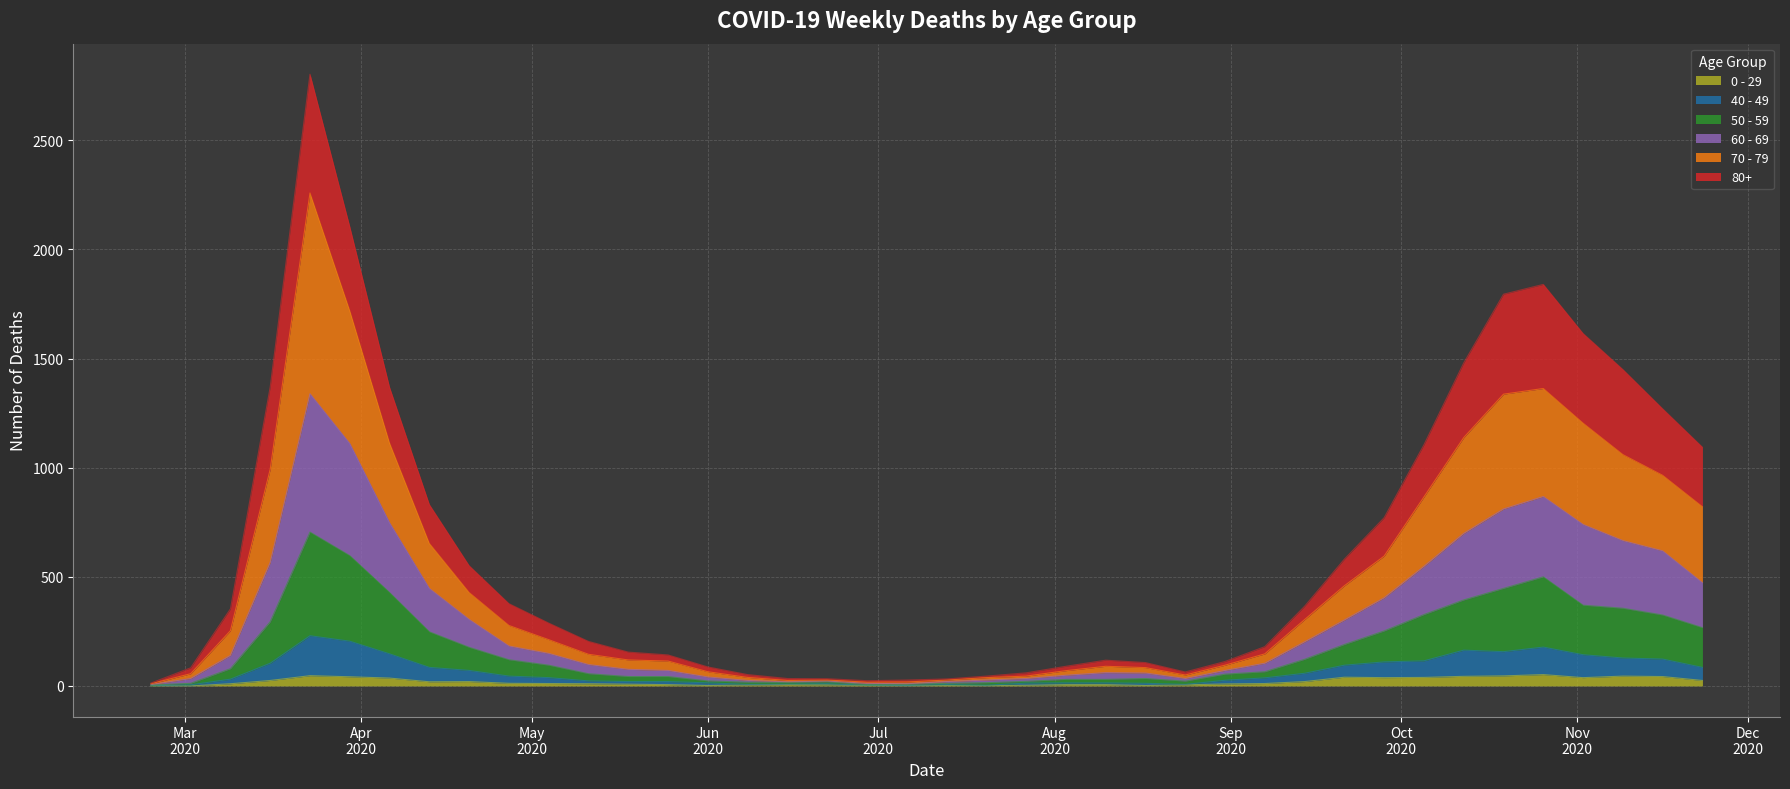

How many data points in 60 - 69 are above 140?

19